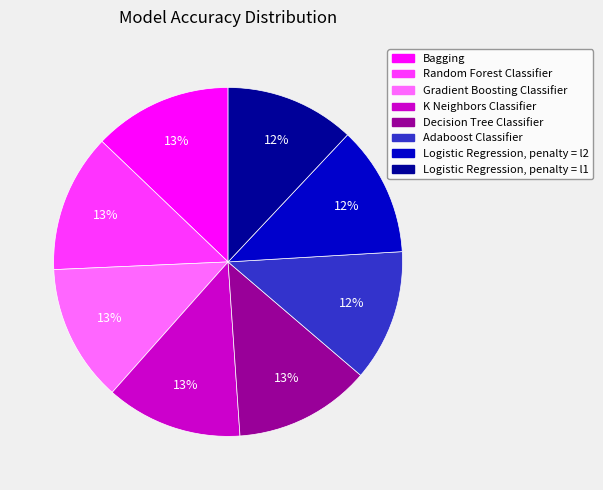

To the nearest percent, what is the difference between the Logistic Regression, penalty = l2 and K Neighbors Classifier slice percentages?

1%